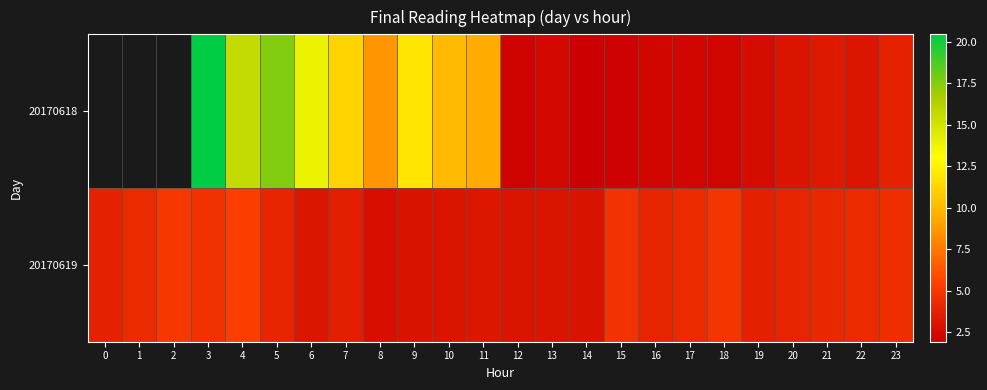

How many series are shown in this chart?

2